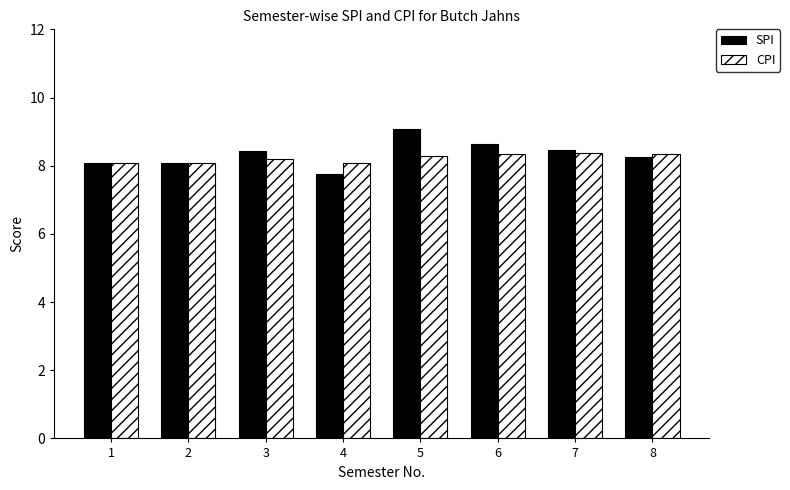

Which series changed the most between 1 and 3?

SPI